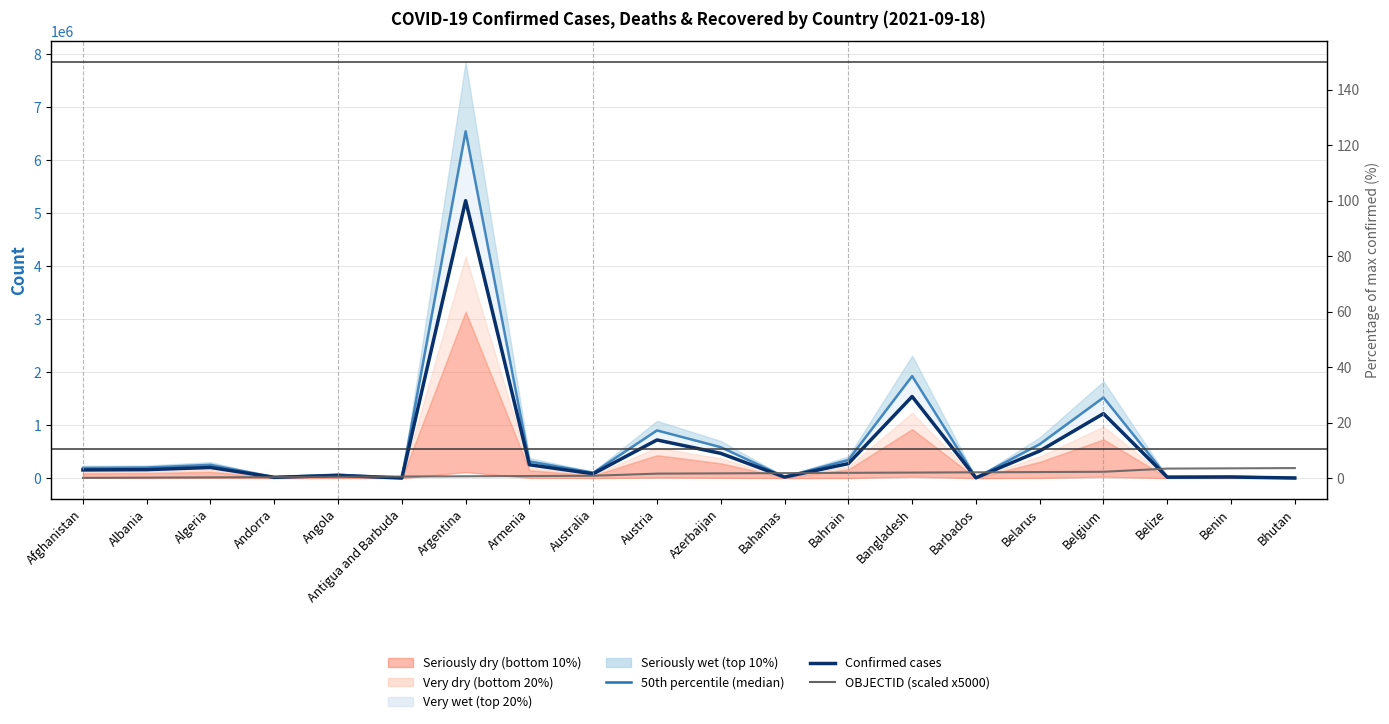

Where is OBJECTID (scaled) nearest to the value 97500?

Bahamas